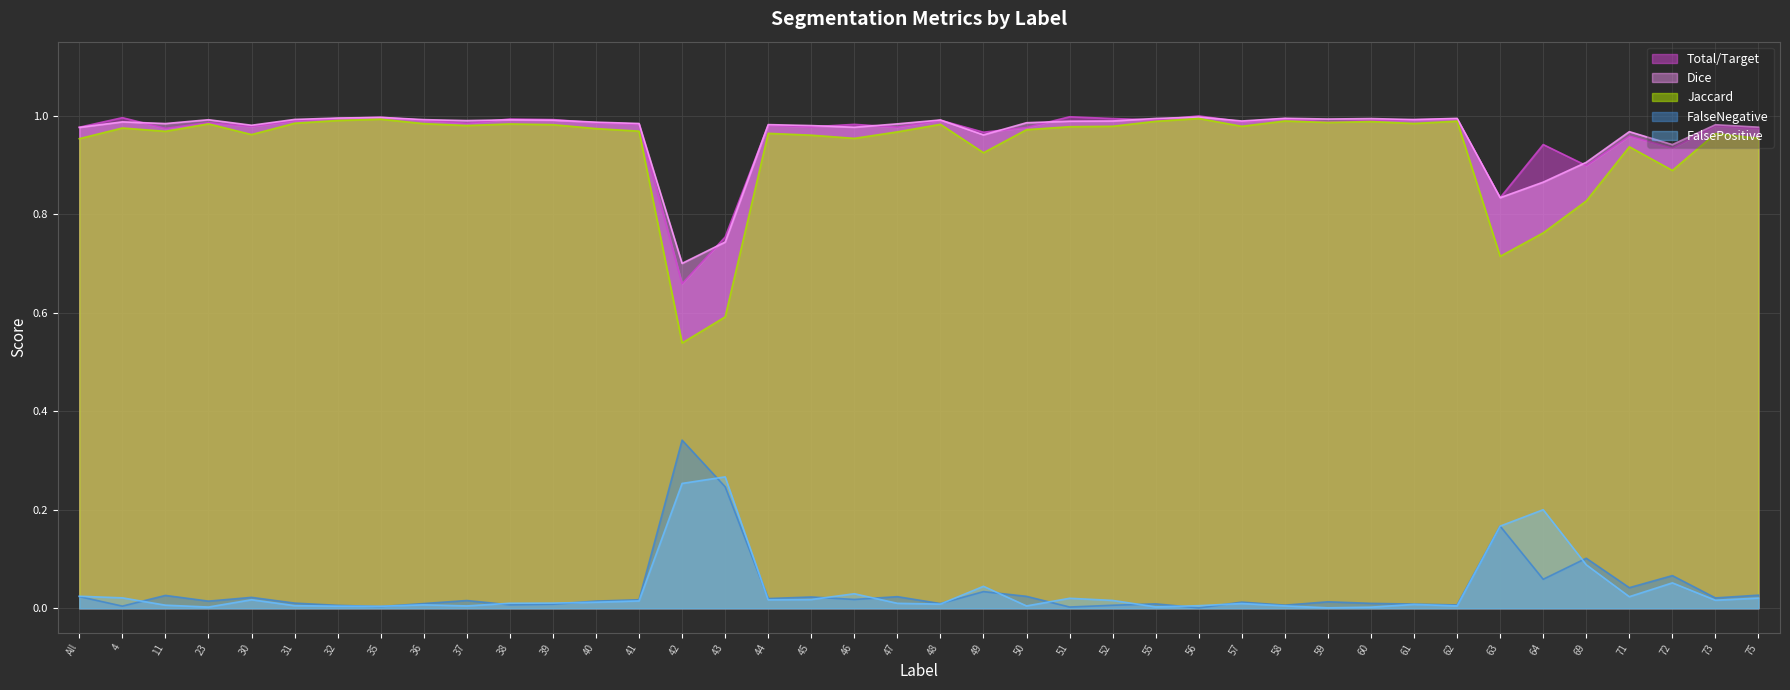

How many lines are shown in the chart?

5